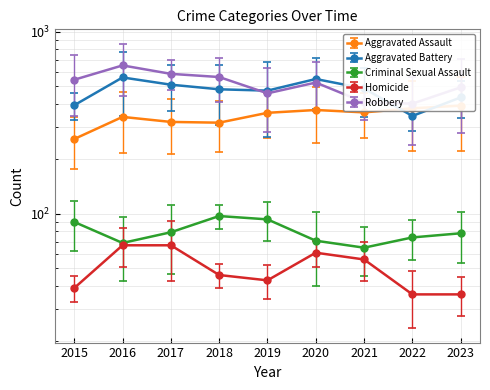

Which series has the largest range (max minus min)?

Robbery